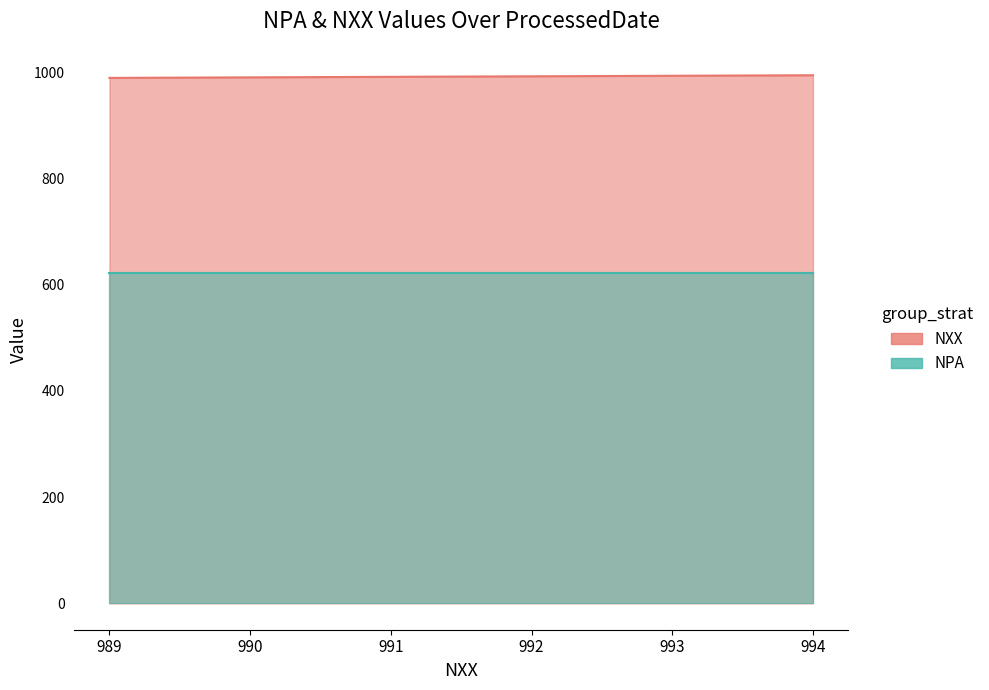

Count the values in the range 990 to 993.

4